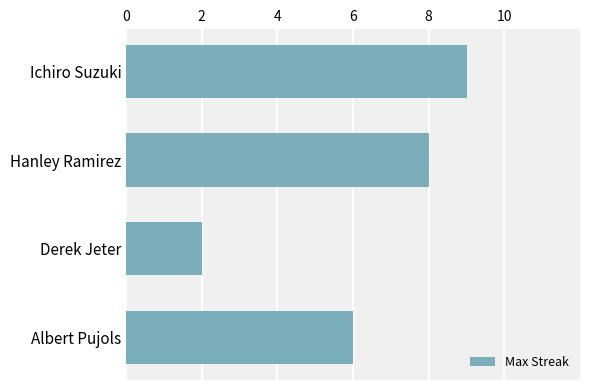

What is the maximum value shown in the chart?

9